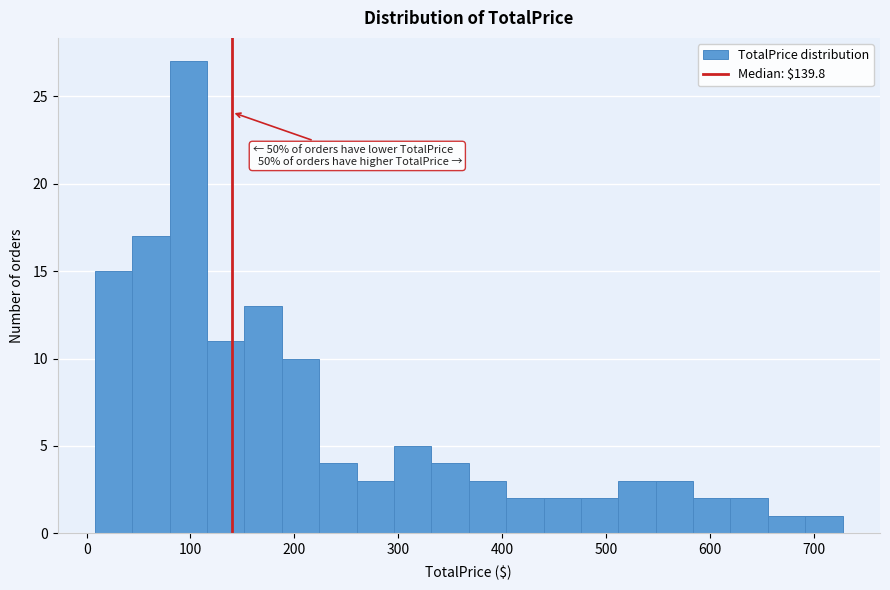

Read against the x-axis, roughly where is the centre of the tallest bar?

100